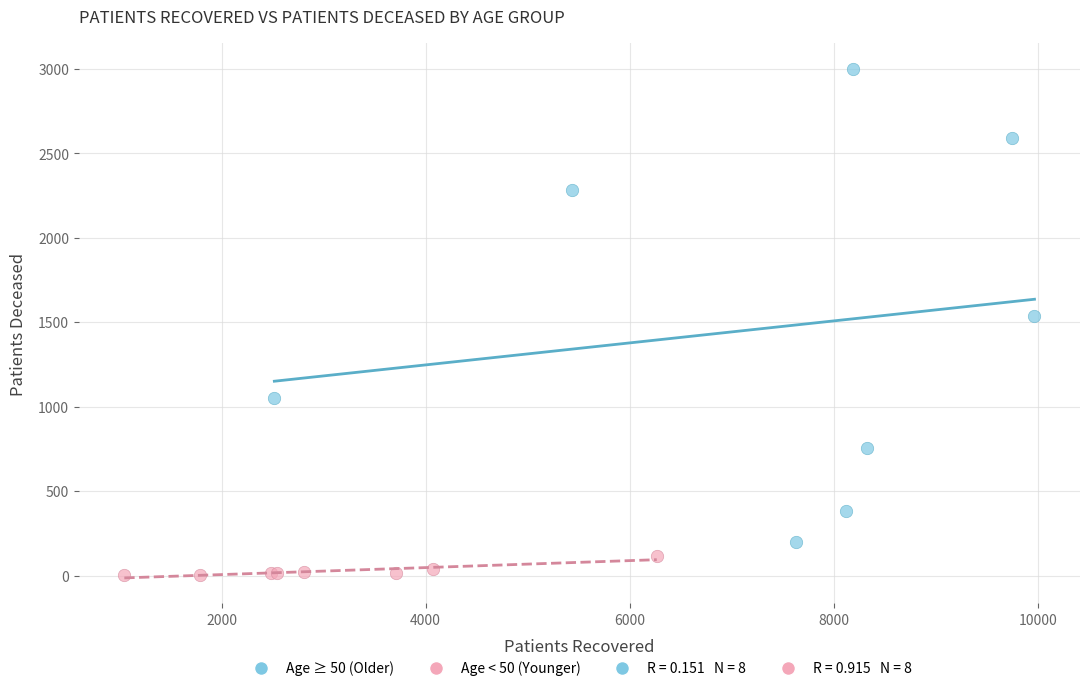

Which series reaches the minimum Y coordinate?

Age < 50 (Younger)